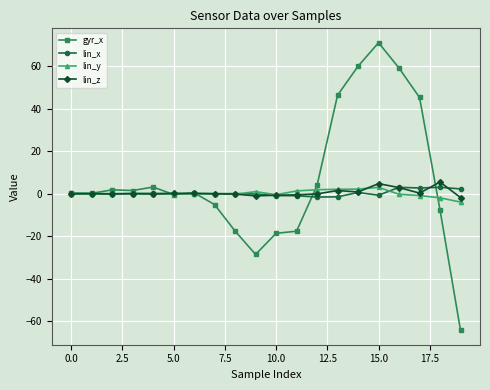

True or false: gyr_x has more than 0 points higher than both neighbors.

True